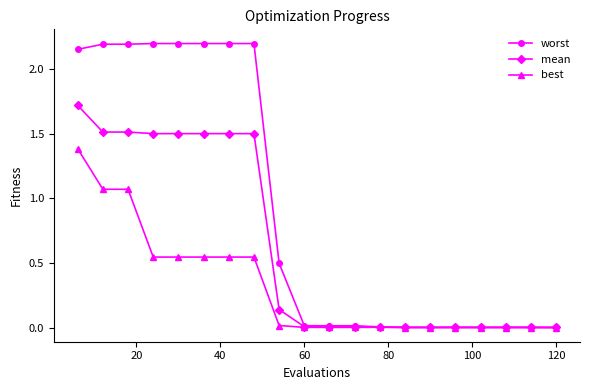

At how many categories does at least one series exceed 1?

8